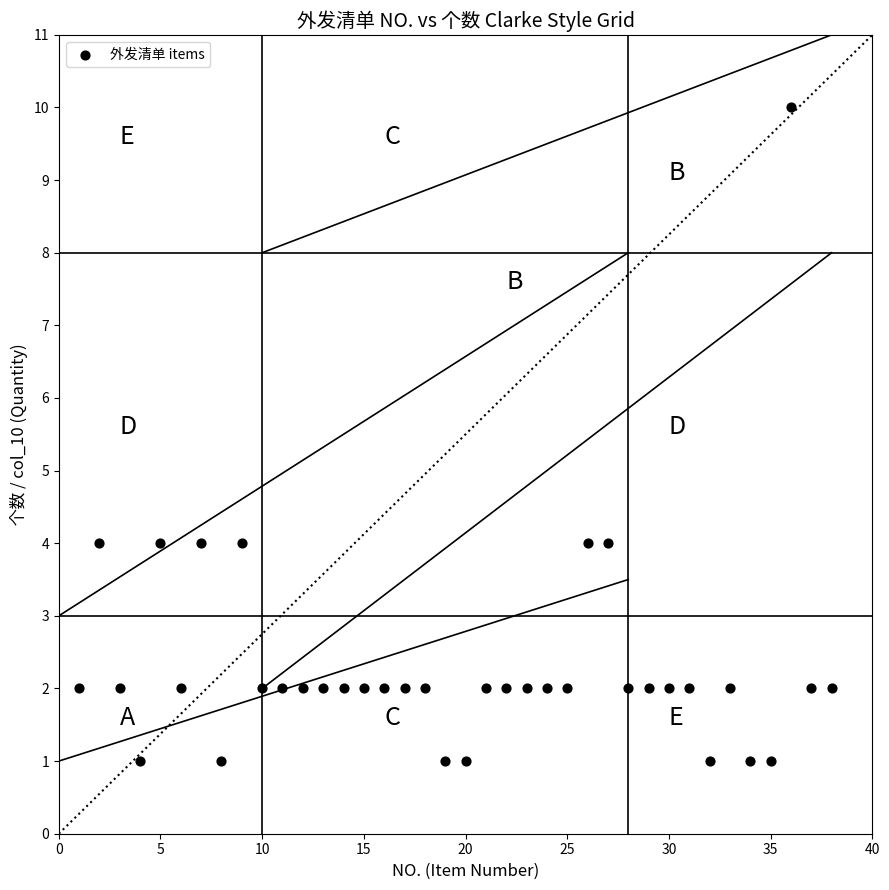

What is the range of Y values (max minus min)?

9